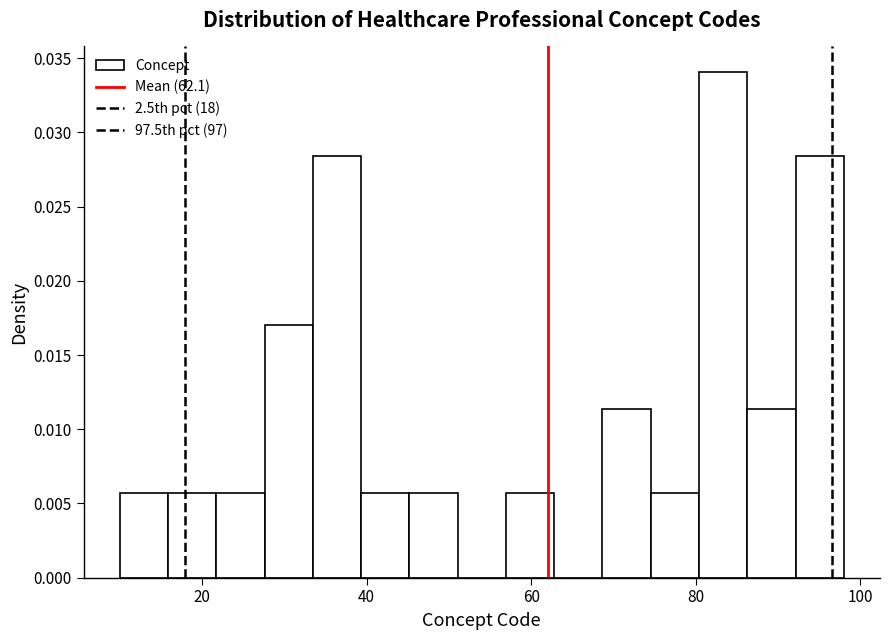

Around what value on the x-axis is the tallest bar? Give the approximate position of its centre, as read against the axis.

84